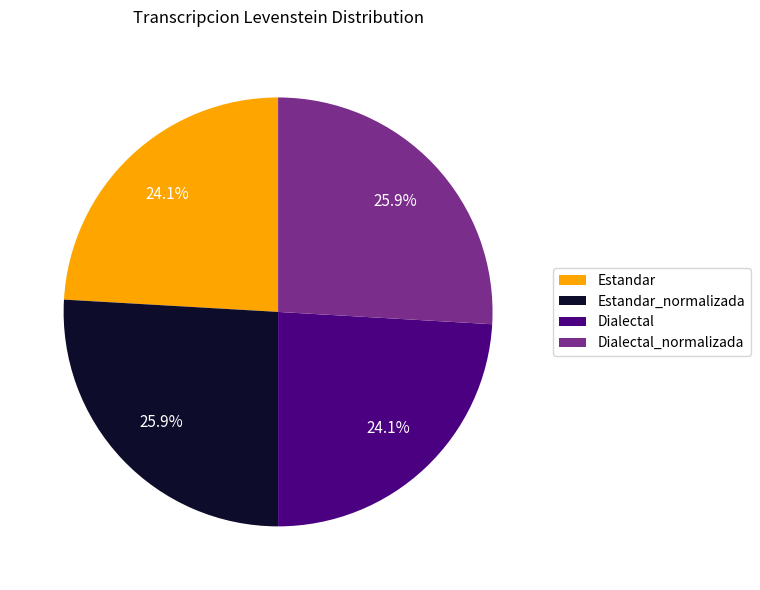

Is there any slice that represents more than half of the pie?

No